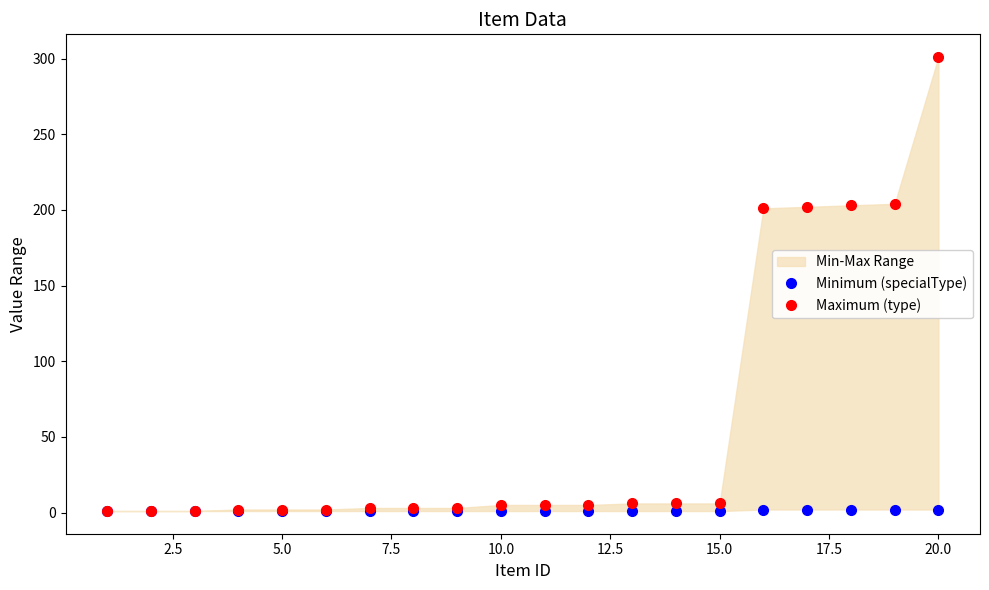

Reading left to right, list all the values displayed in this chart.

Minimum (specialType): 1	1	1	1	1	1	1	1	1	1	1	1	1	1	1	2	2	2	2	2
Maximum (type): 1	1	1	2	2	2	3	3	3	5	5	5	6	6	6	201	202	203	204	301